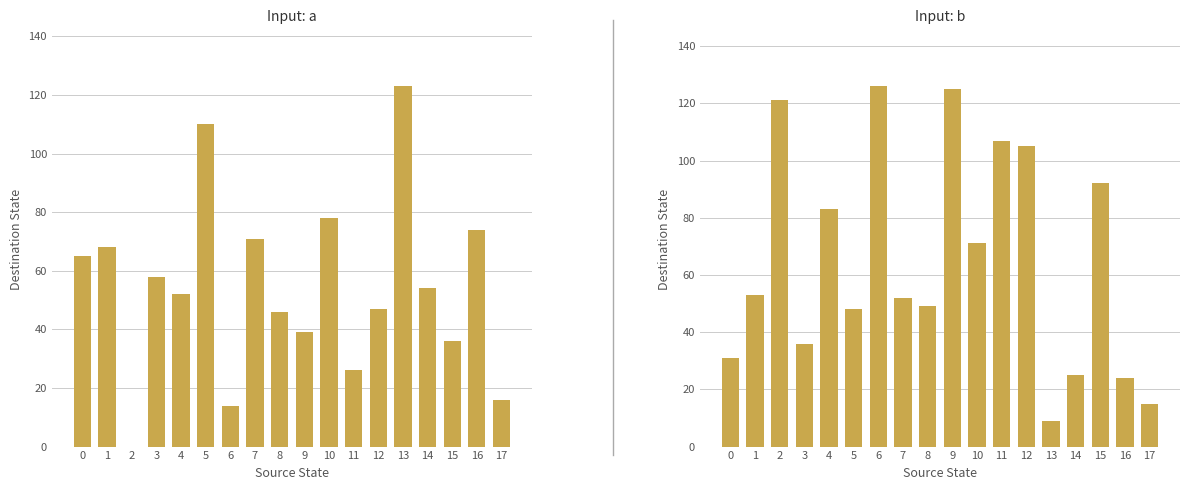

Reading left to right, list all the values displayed in this chart.

input_a: 65	68	0	58	52	110	14	71	46	39	78	26	47	123	54	36	74	16
input_b: 31	53	121	36	83	48	126	52	49	125	71	107	105	9	25	92	24	15